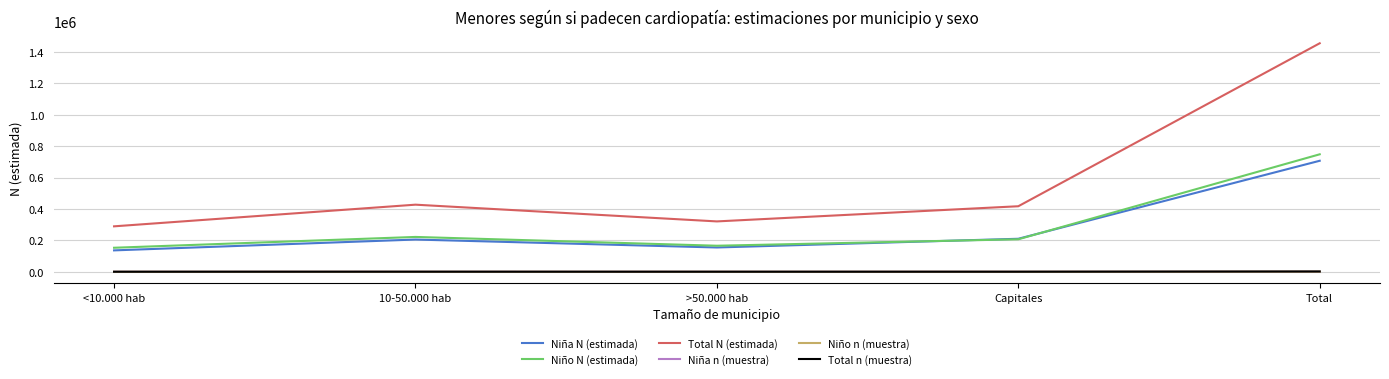

The value of Niña n (muestra) at Capitales is 275. True or false?

True